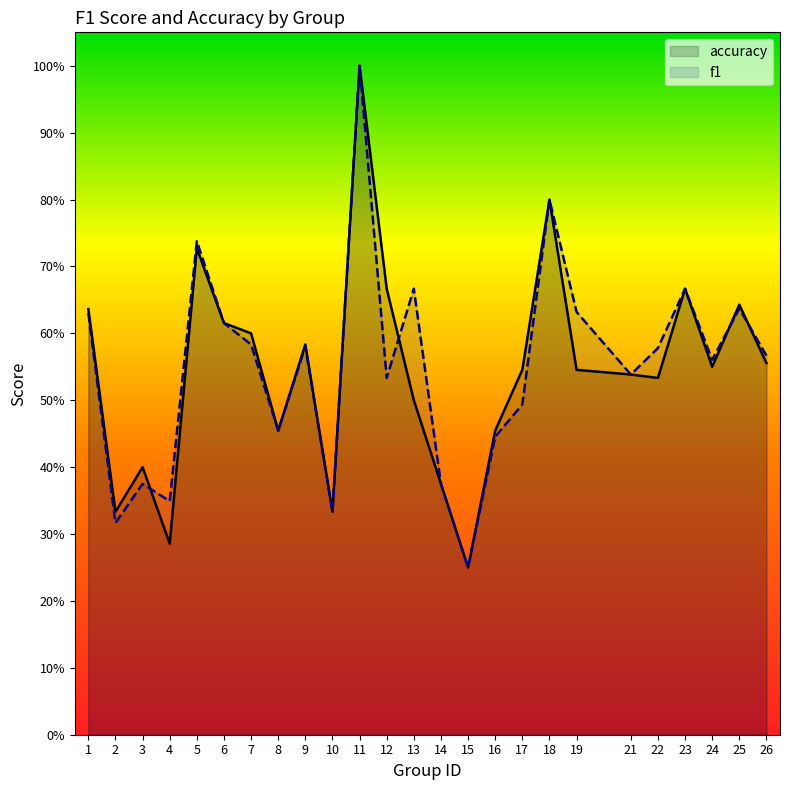

What is the difference between the maximum and minimum values in the accuracy series?

0.8